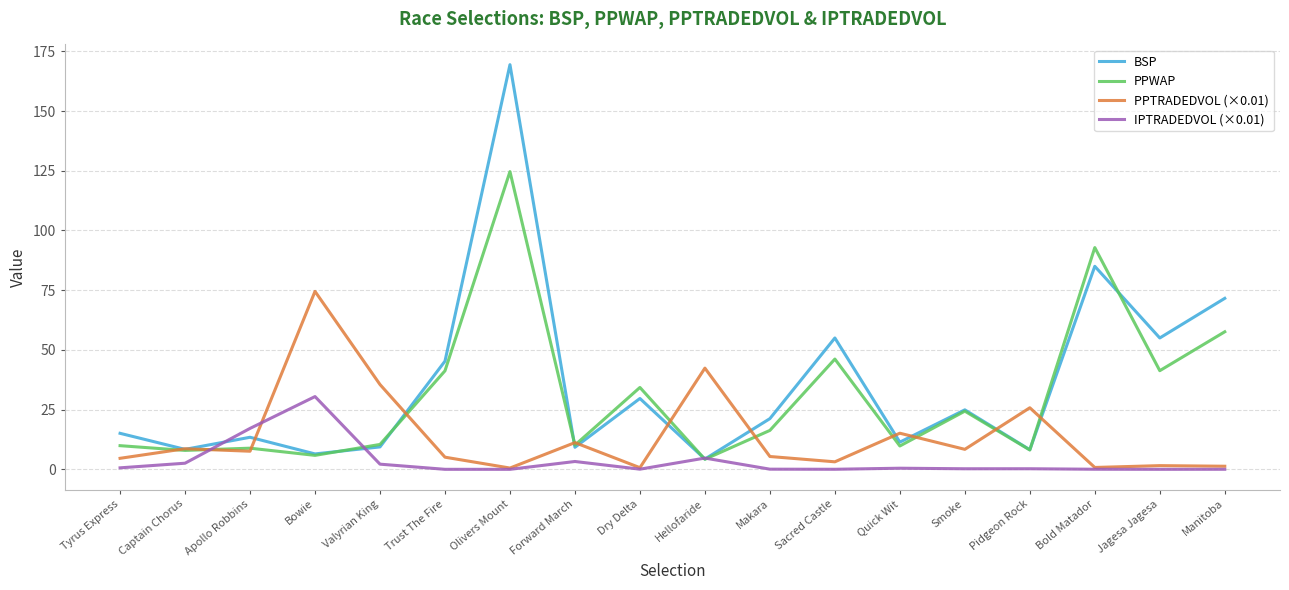

Rank the series by their average value, from highest to lowest.

BSP, PPWAP, PPTRADEDVOL (×0.01), IPTRADEDVOL (×0.01)